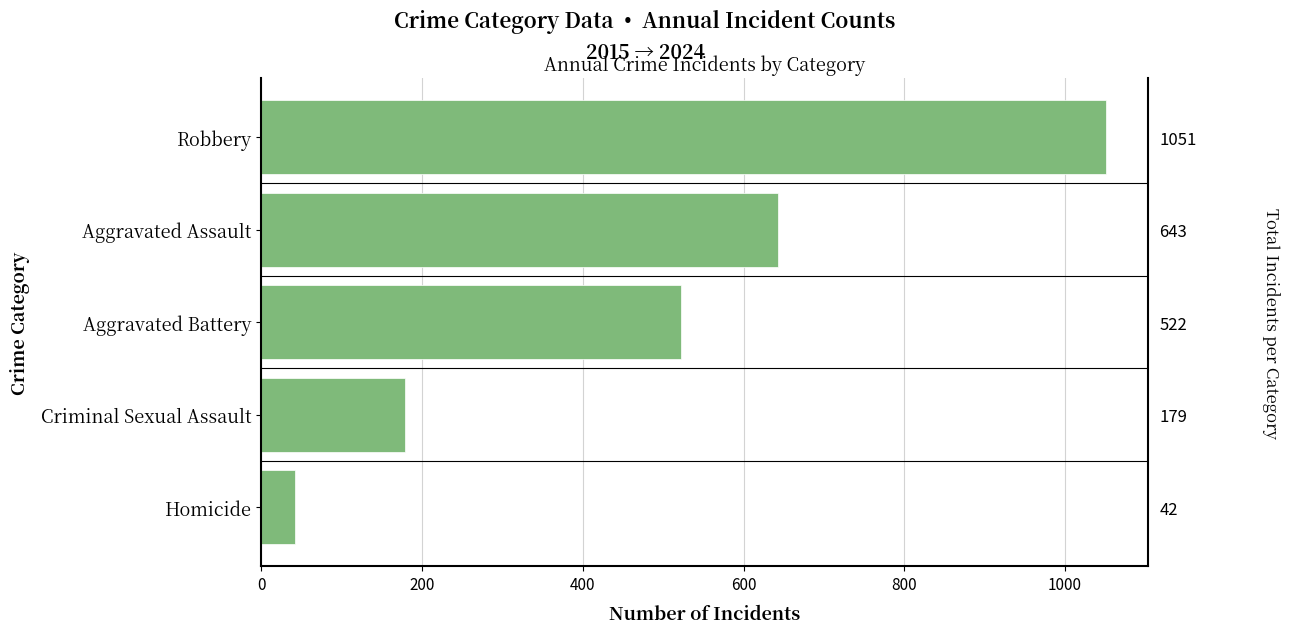

The value at Aggravated Battery is 823. True or false?

False